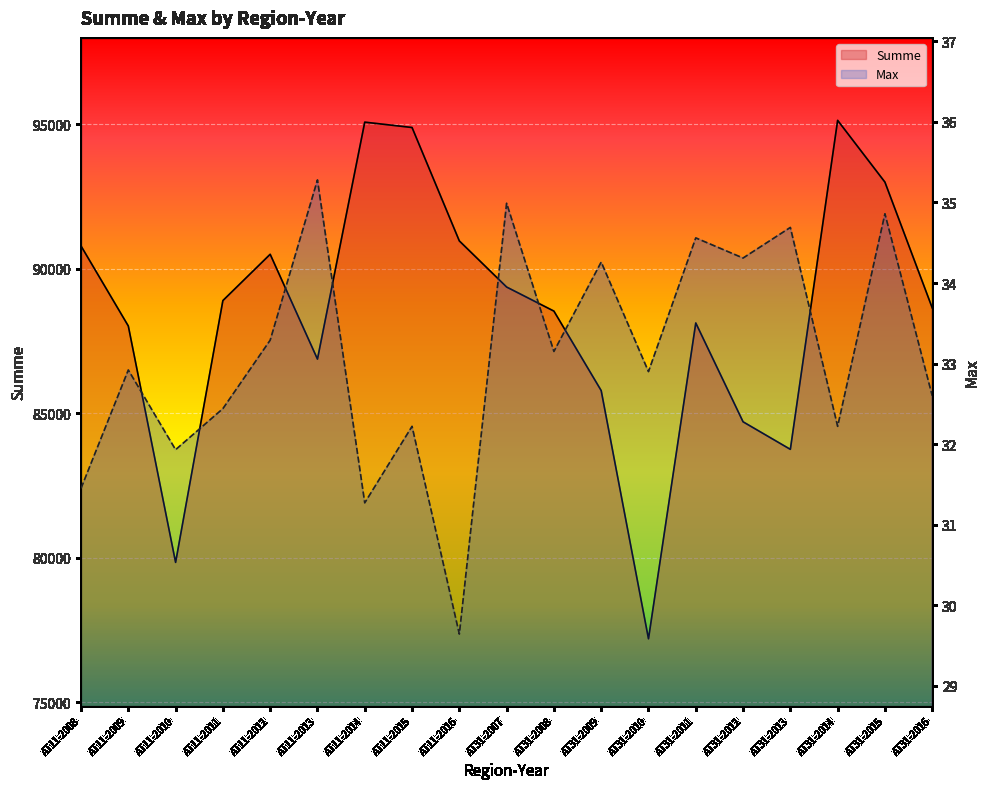

Where is Summe nearest to the value 86160?

AT31-2009